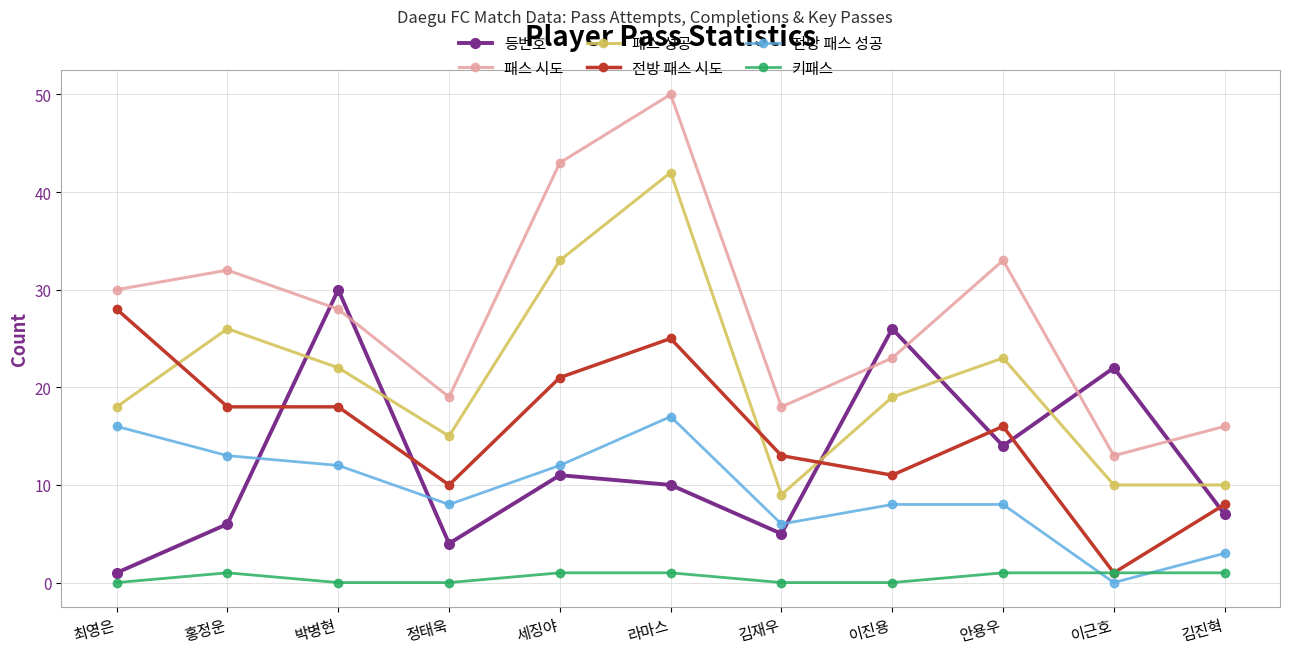

Is the value of 패스 시도 at 김재우 greater than the value of 전방 패스 성공 at 최영은?

Yes